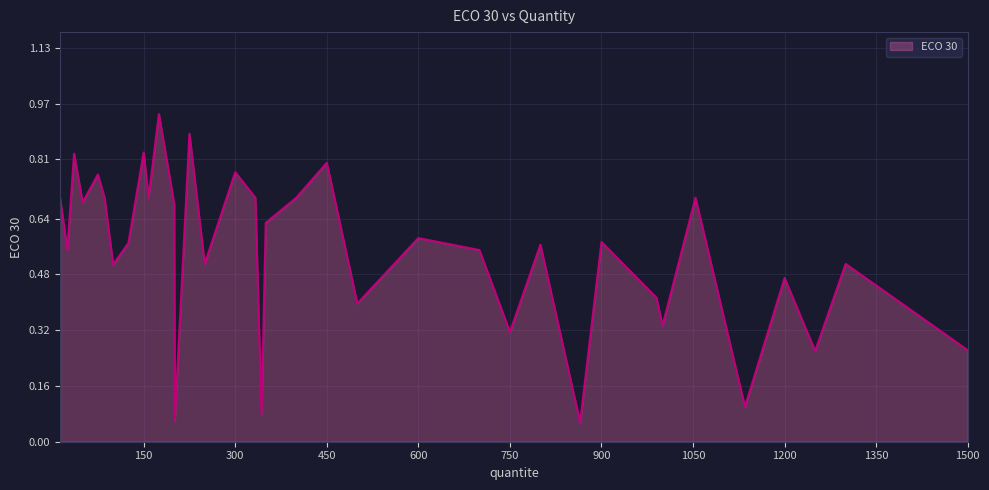

What is the maximum value shown in the chart?

0.9